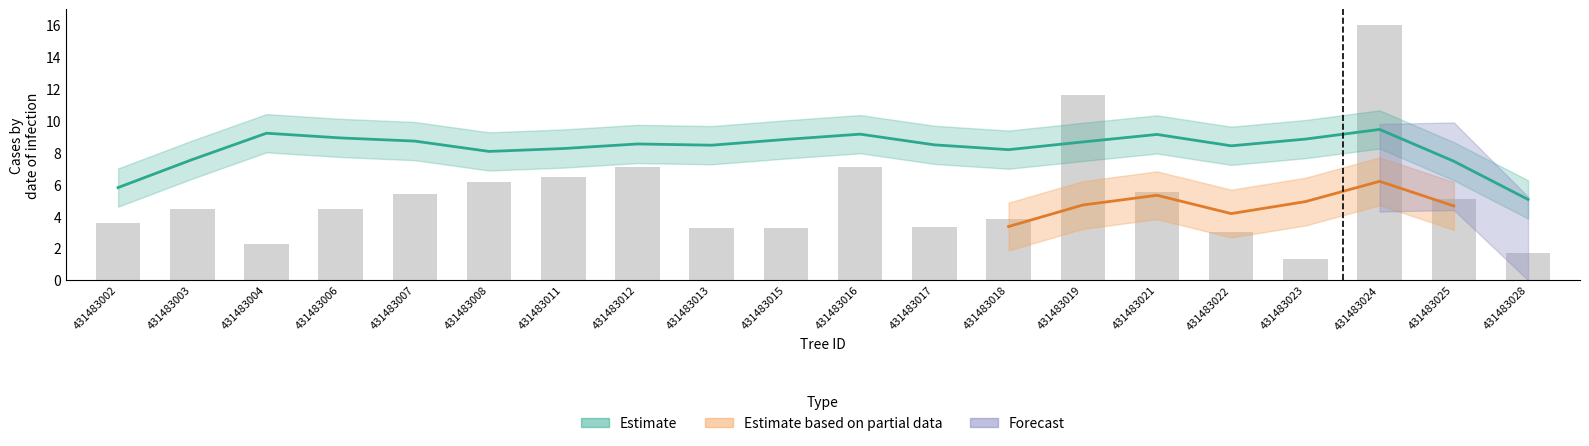

The chart shows a value of 4.5 at 431483022. True or false?

False